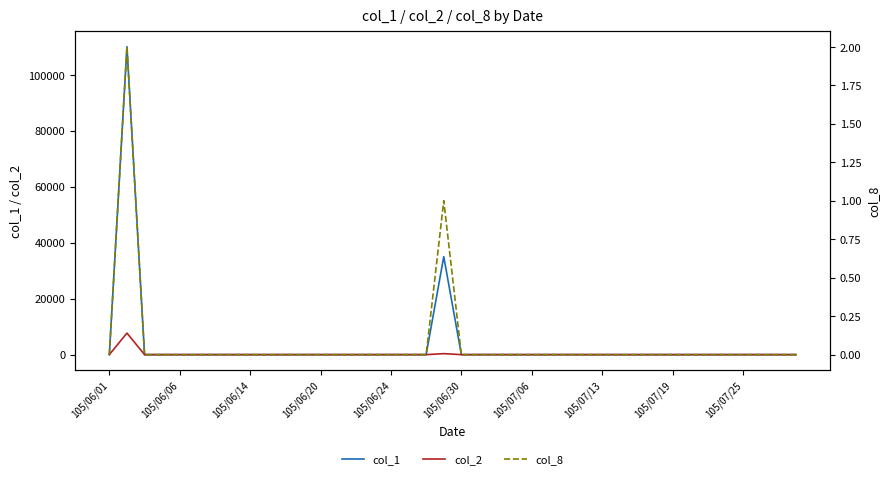

Which series has the largest range (max minus min)?

col_1